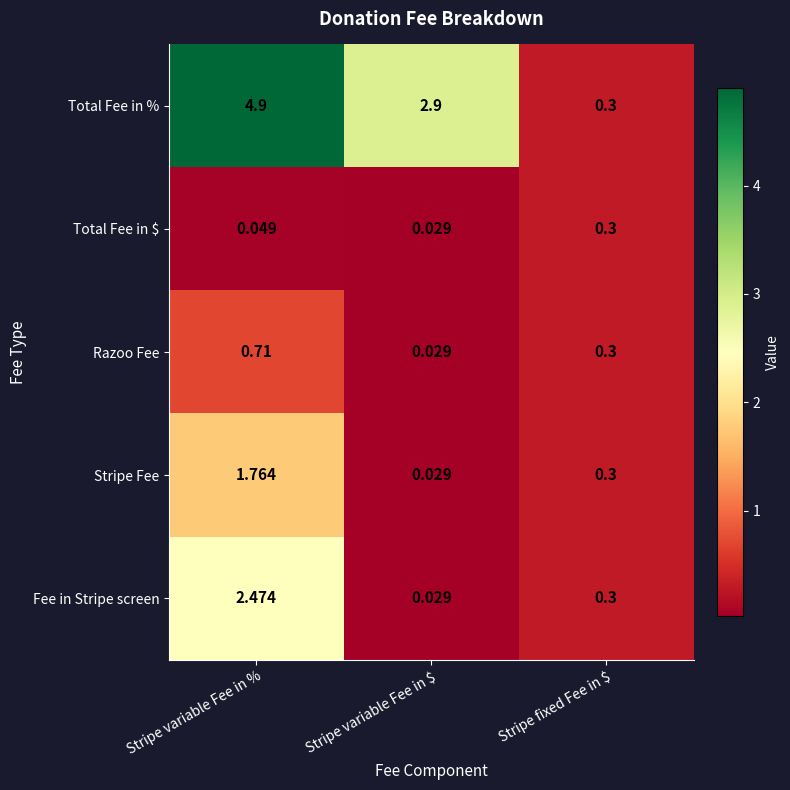

At which label is Razoo Fee closest to 0?

Stripe variable Fee in $